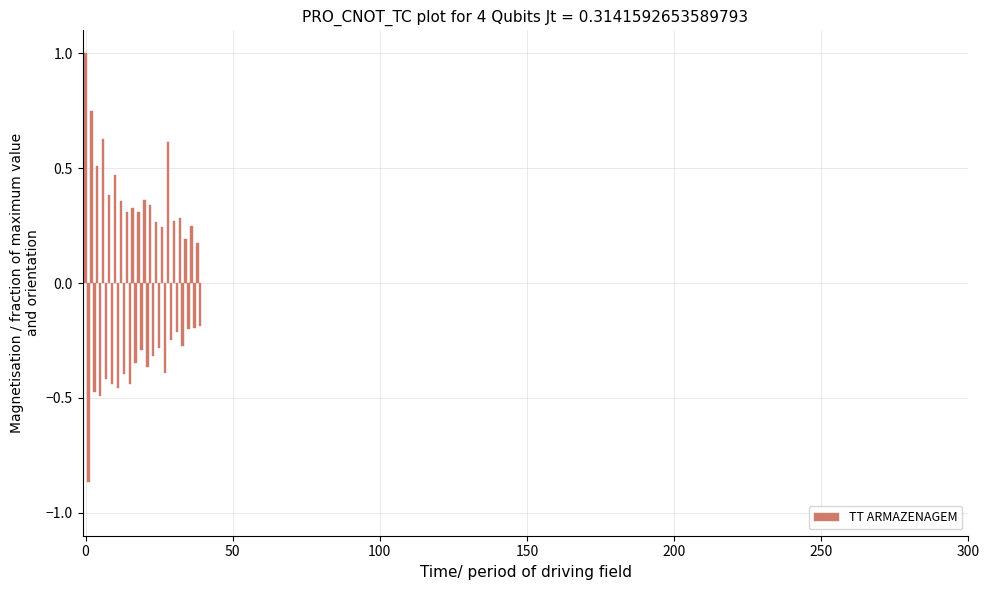

What is the difference between the maximum and second lowest values?

1.5